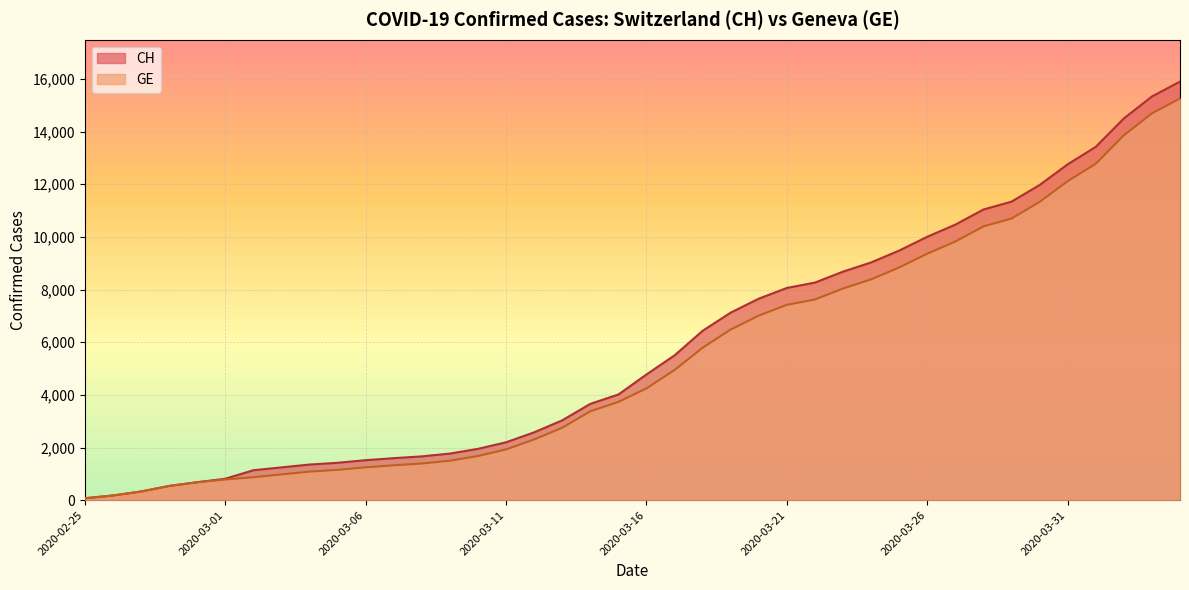

Reading left to right, extract all data points from this chart.

CH: 2020-02-25=73	2020-02-26=178	2020-02-27=329	2020-02-28=540	2020-02-29=682	2020-03-01=814	2020-03-02=1137	2020-03-03=1245	2020-03-04=1353	2020-03-05=1420	2020-03-06=1519	2020-03-07=1595	2020-03-08=1664	2020-03-09=1770	2020-03-10=1949	2020-03-11=2199	2020-03-12=2577	2020-03-13=3033	2020-03-14=3658	2020-03-15=4014	2020-03-16=4775	2020-03-17=5501	2020-03-18=6434	2020-03-19=7125	2020-03-20=7654	2020-03-21=8061	2020-03-22=8265	2020-03-23=8681	2020-03-24=9030	2020-03-25=9481	2020-03-26=10005	2020-03-27=10467	2020-03-28=11041	2020-03-29=11340	2020-03-30=11971	2020-03-31=12758	2020-04-01=13420	2020-04-02=14499	2020-04-03=15334	2020-04-04=15900
GE: 2020-02-25=73	2020-02-26=178	2020-02-27=329	2020-02-28=540	2020-02-29=682	2020-03-01=784	2020-03-02=872	2020-03-03=979	2020-03-04=1085	2020-03-05=1152	2020-03-06=1248	2020-03-07=1324	2020-03-08=1393	2020-03-09=1499	2020-03-10=1678	2020-03-11=1928	2020-03-12=2306	2020-03-13=2752	2020-03-14=3377	2020-03-15=3733	2020-03-16=4248	2020-03-17=4944	2020-03-18=5792	2020-03-19=6483	2020-03-20=7012	2020-03-21=7419	2020-03-22=7623	2020-03-23=8039	2020-03-24=8388	2020-03-25=8839	2020-03-26=9363	2020-03-27=9825	2020-03-28=10399	2020-03-29=10698	2020-03-30=11329	2020-03-31=12116	2020-04-01=12778	2020-04-02=13857	2020-04-03=14692	2020-04-04=15258